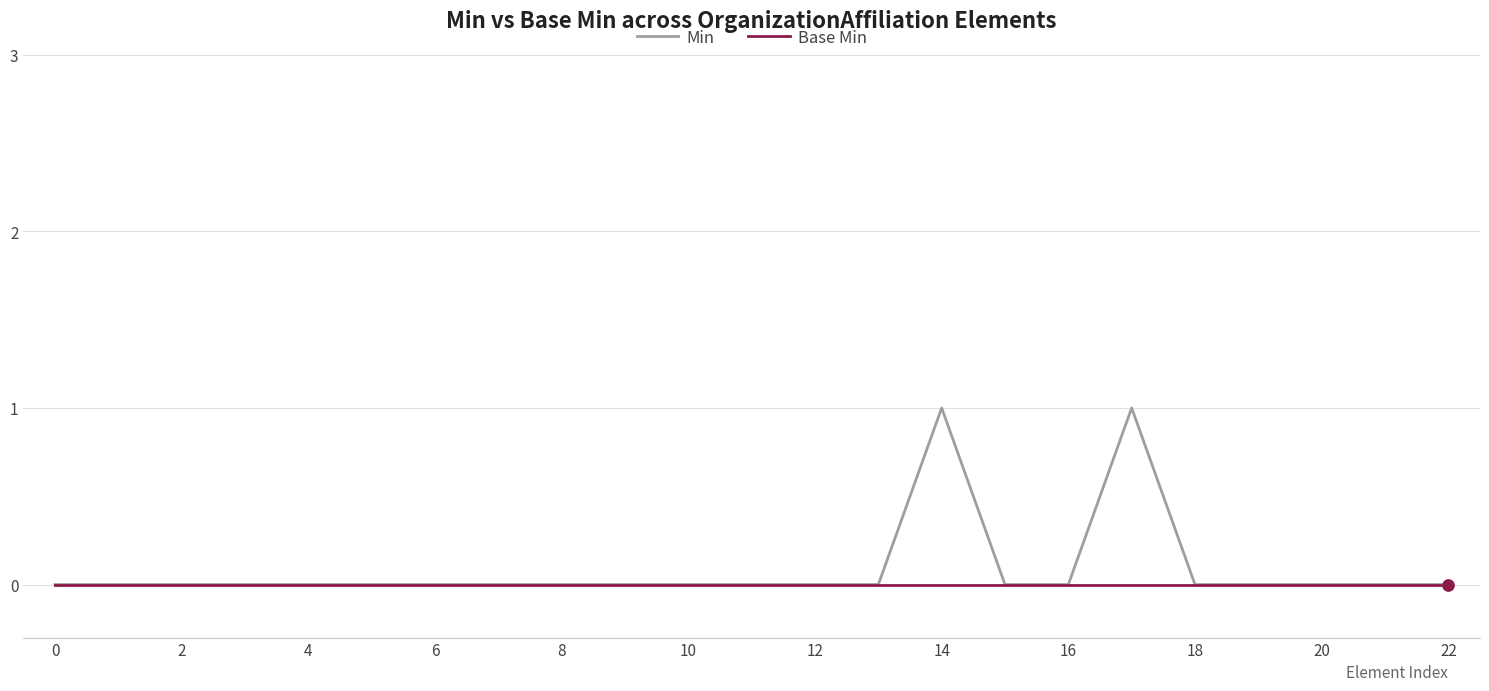

List the series in order of their peak value, lowest first.

Base Min, Min